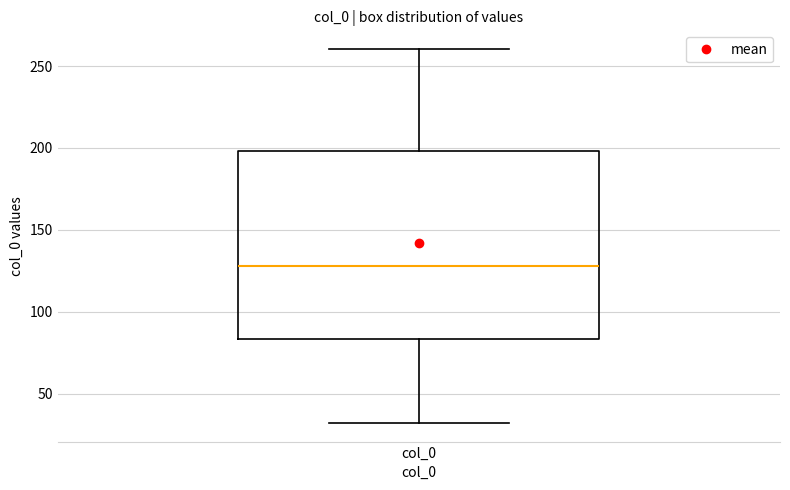

Transcribe this box plot: give where the median line is, the range the box spans, and where the two whiskers end, as read against the y-axis. The values are not printed on the chart, so give them approximately, as read against the axis.

median 130, box 85 to 200, whiskers 30 to 260